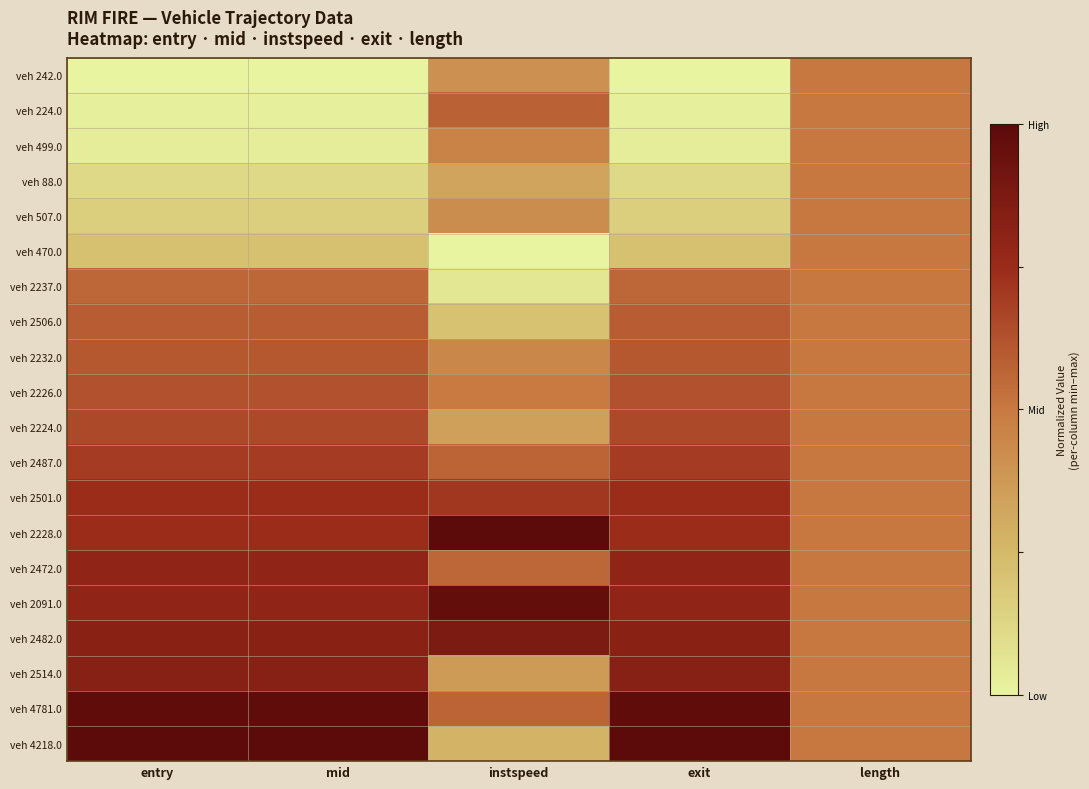

Which series changed the most between instspeed and length?

veh 470.0